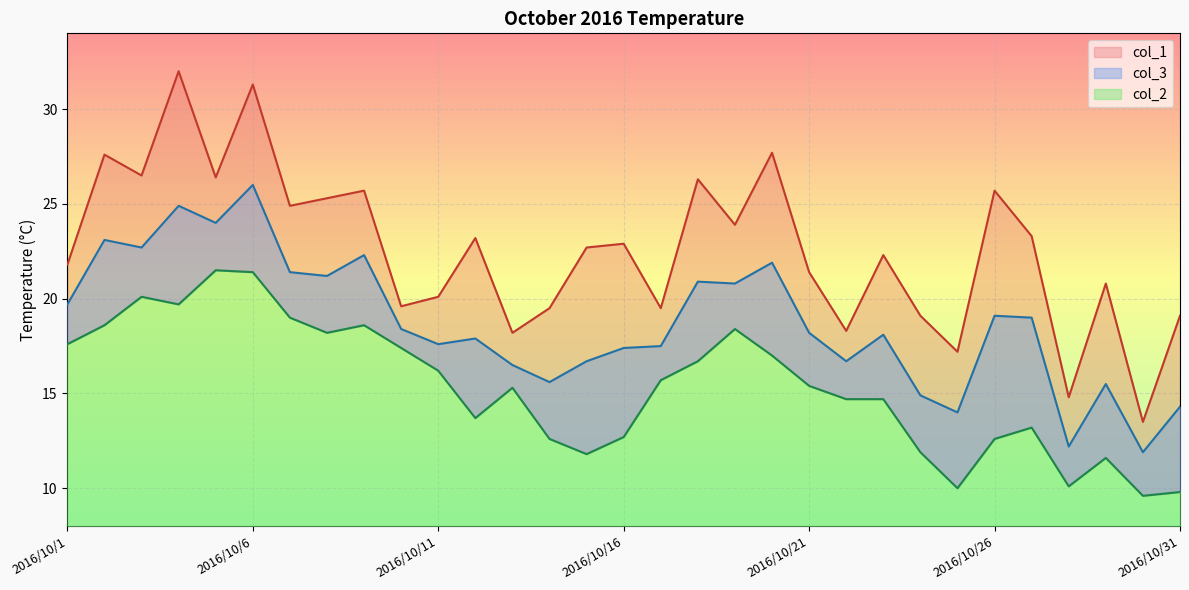

List the series in order of their overall mean, highest first.

col_1, col_3, col_2